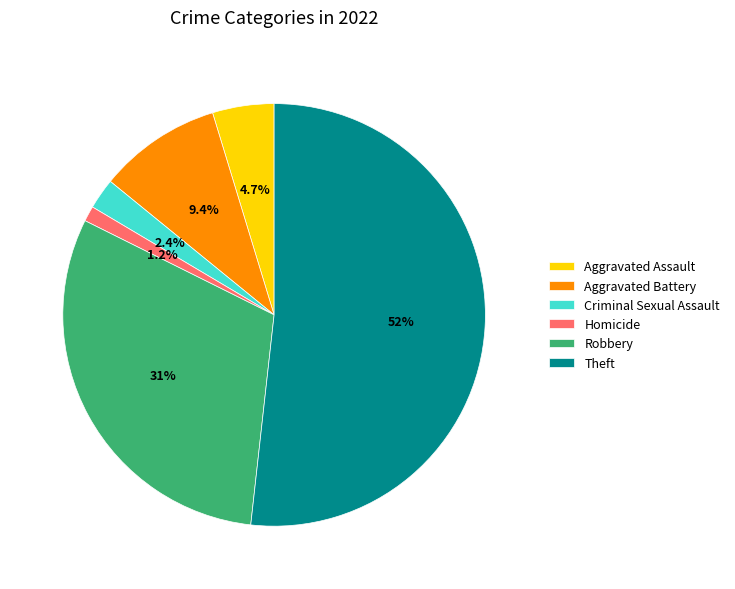

To the nearest percent, what is the difference between the largest and smallest slice percentages?

51%